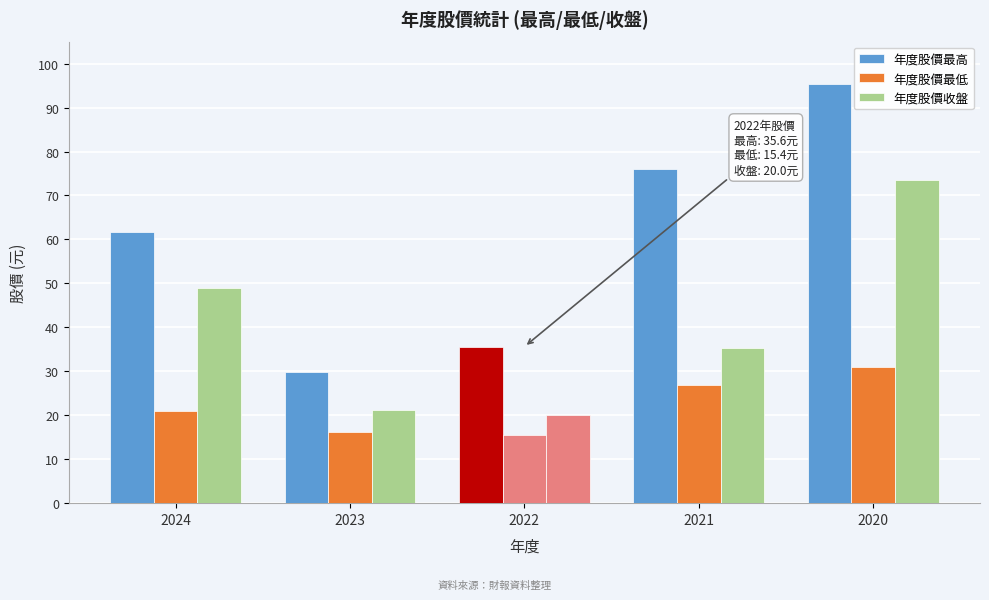

Which label corresponds to the largest value in the chart?

2020